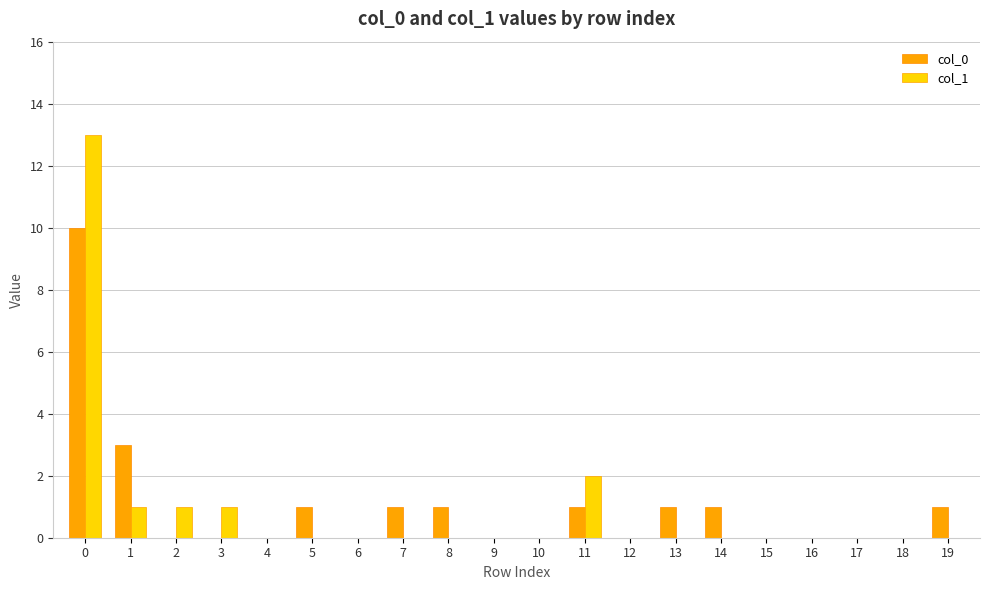

Is the value of col_0 at 13 greater than the value of col_1 at 19?

Yes